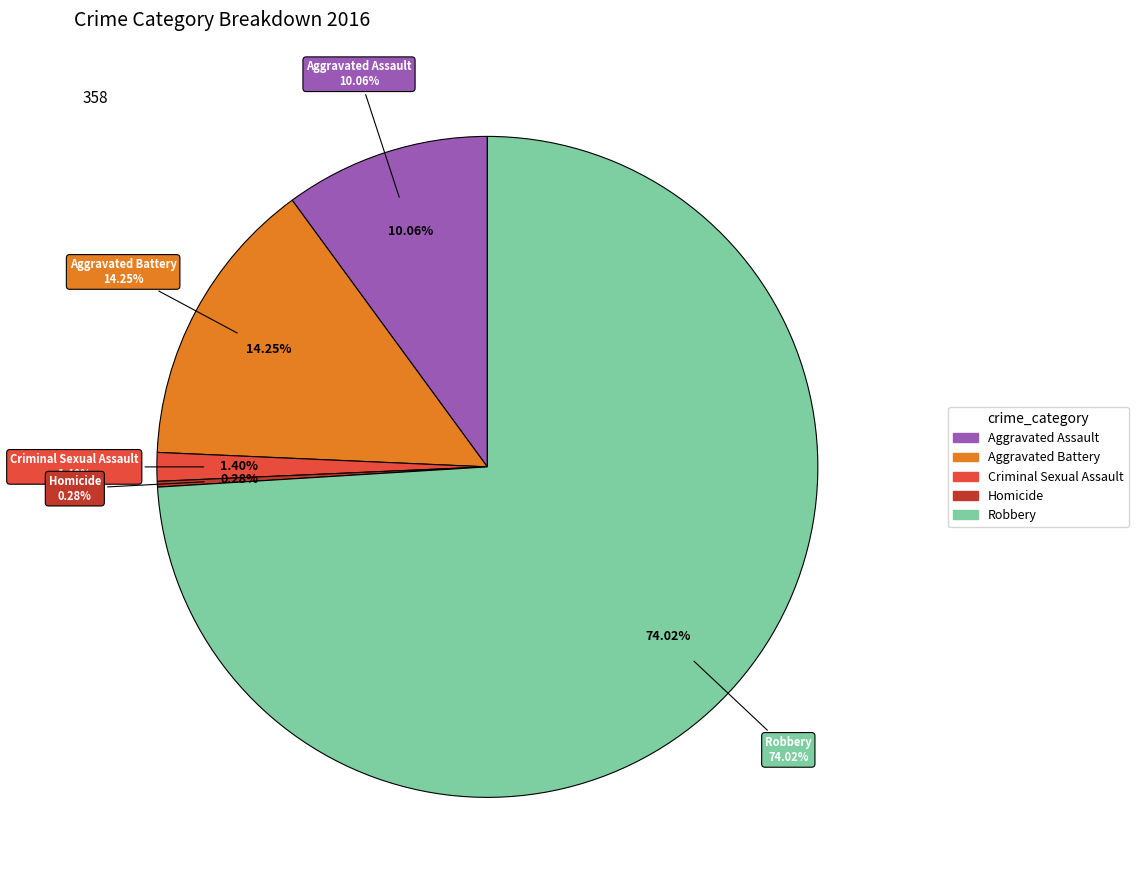

The Criminal Sexual Assault slice represents 11% of the pie. True or false?

False